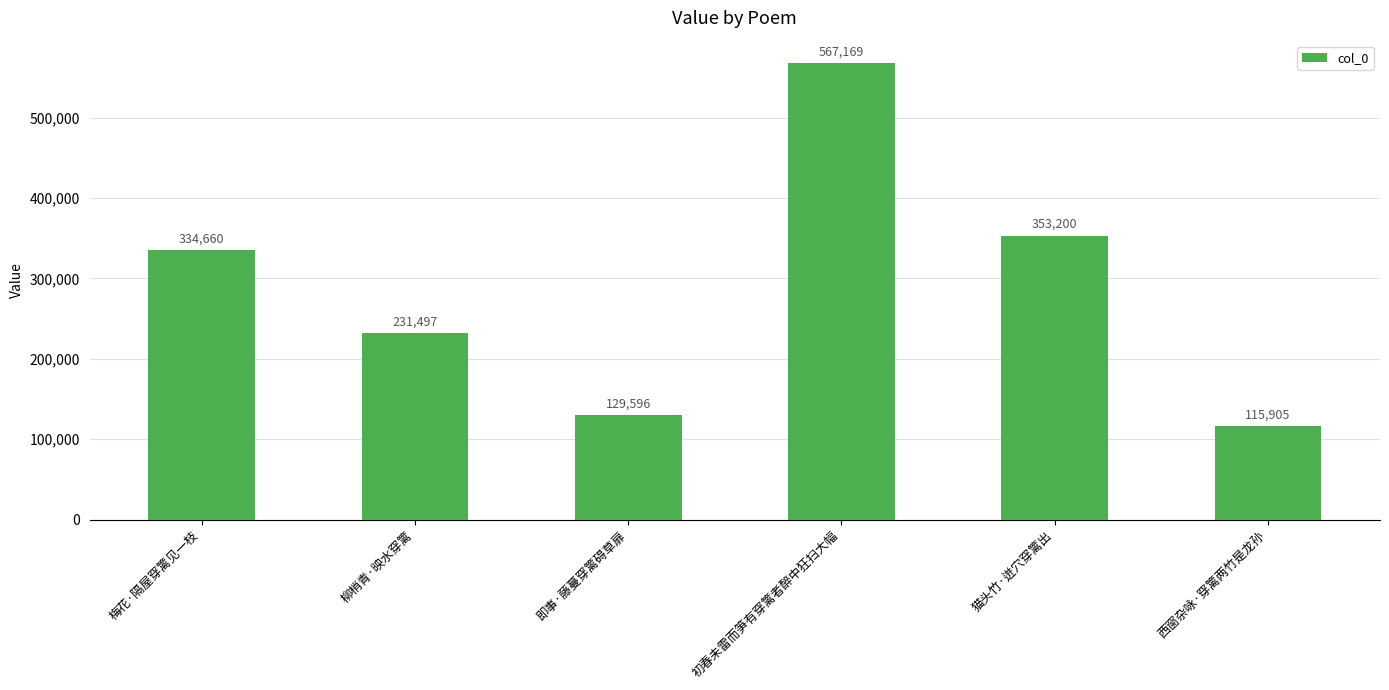

The value at 即事·藤蔓穿篱碍草扉 is 129596. True or false?

True